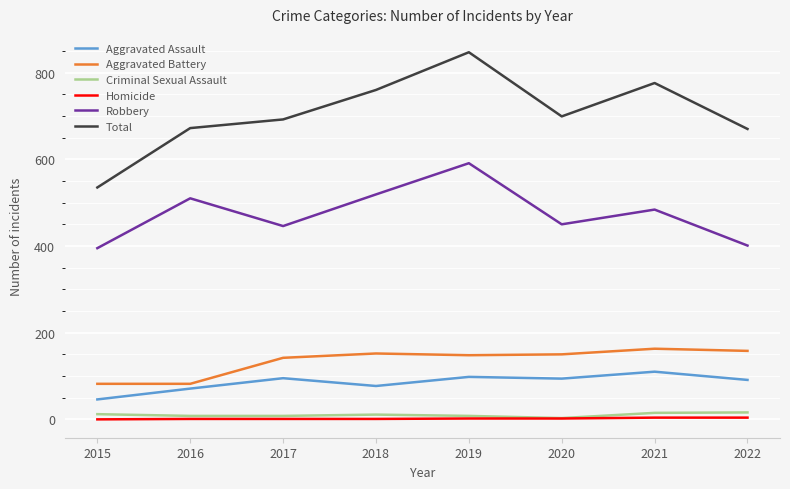

How many interior local valleys does the Total series have?

1